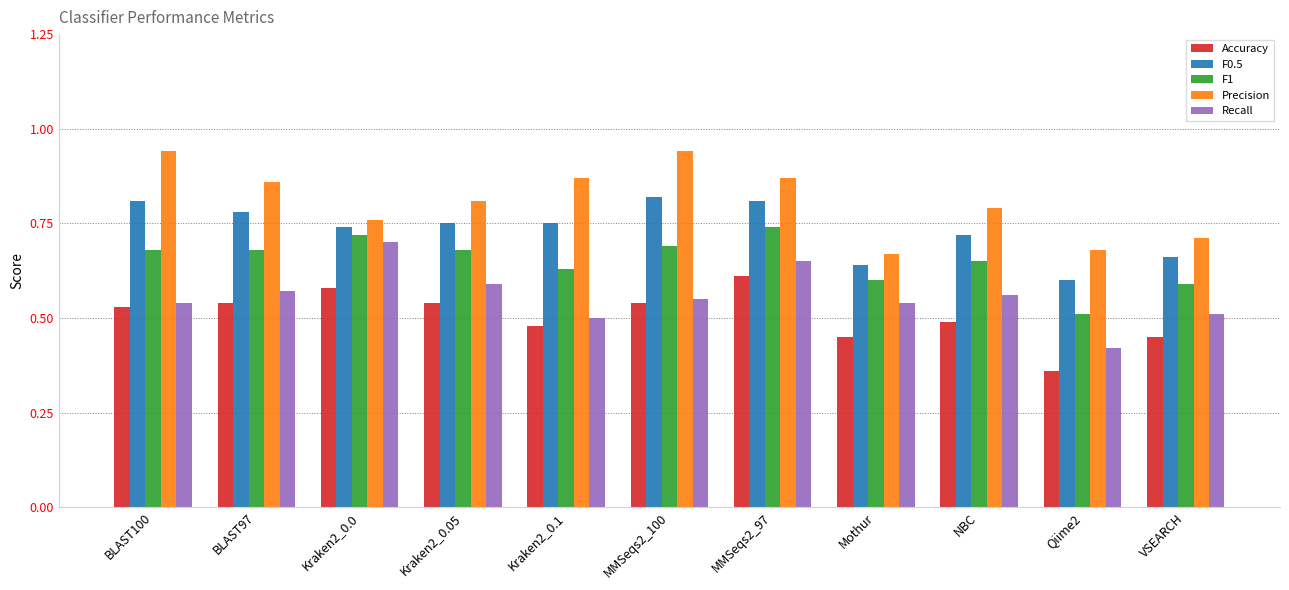

Is it true that Precision equals 1.2 at Kraken2_0.1?

False